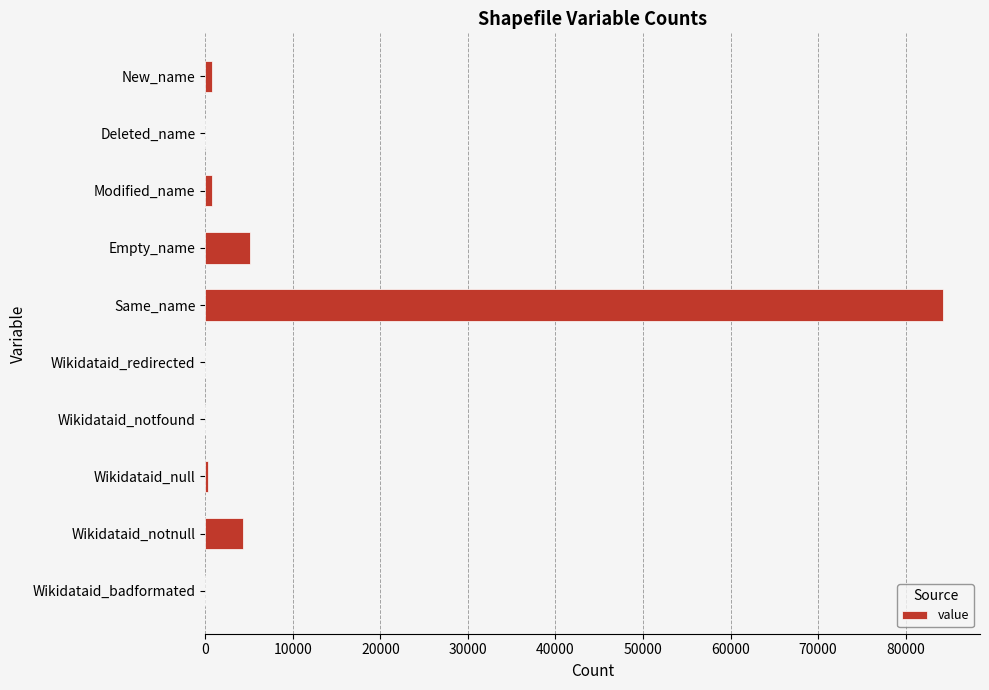

Which has a higher value, New_name or Wikidataid_notnull?

Wikidataid_notnull